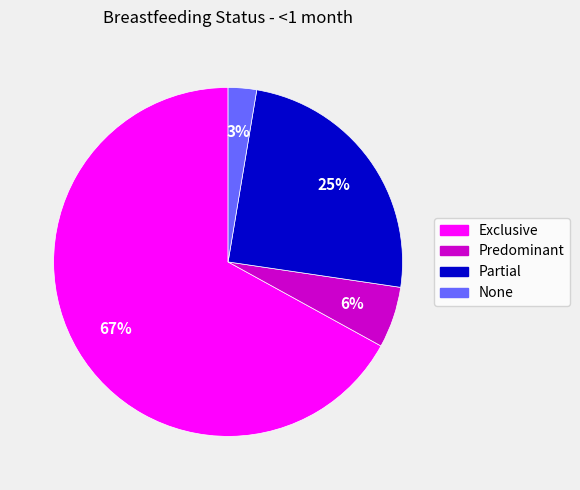

Does Exclusive account for over 50% of the chart?

Yes